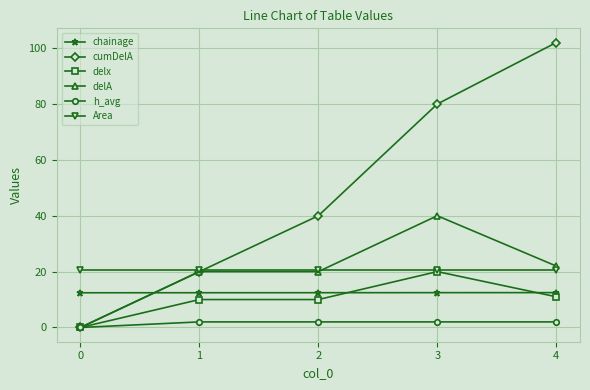

True or false: delA and chainage intersect in this chart.

True